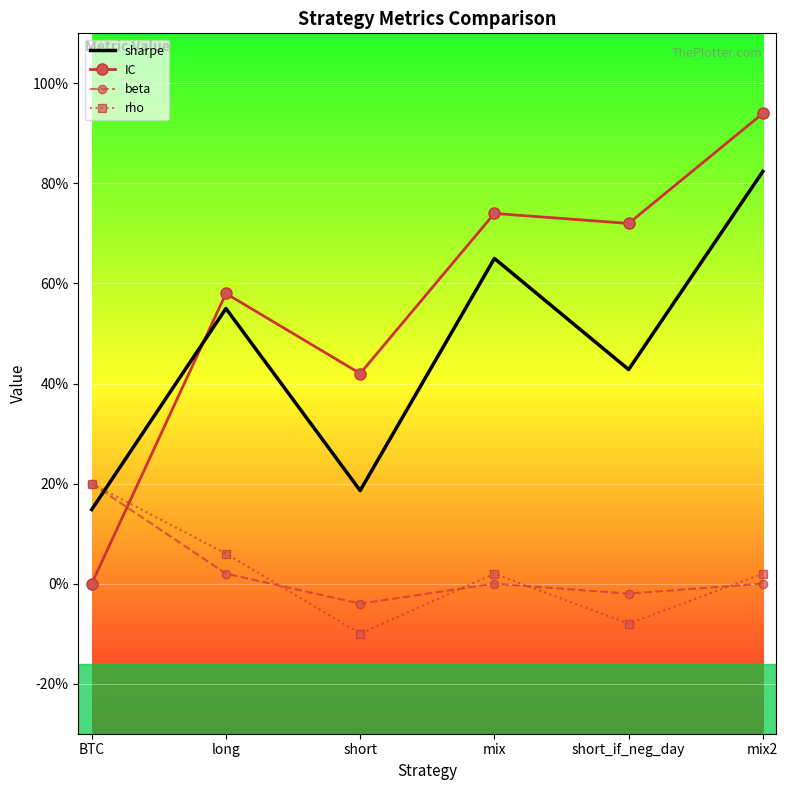

Which category has the highest value in the IC series?

mix2